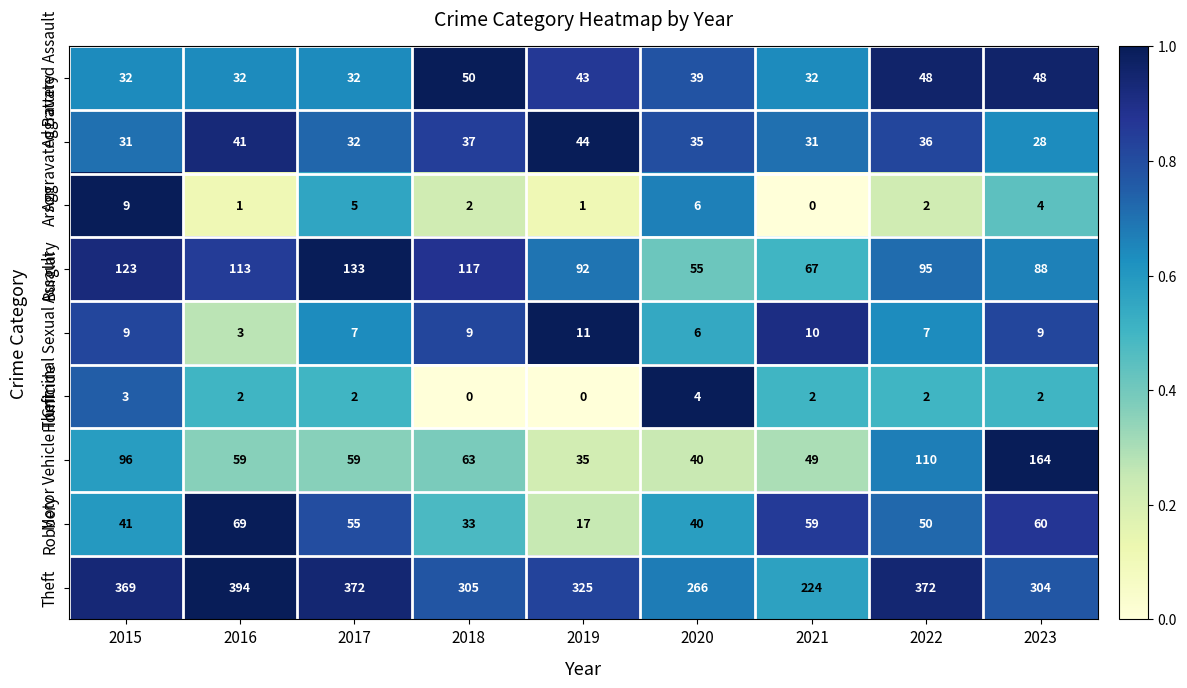

What is the difference between the maximum and minimum values in the Theft series?

170